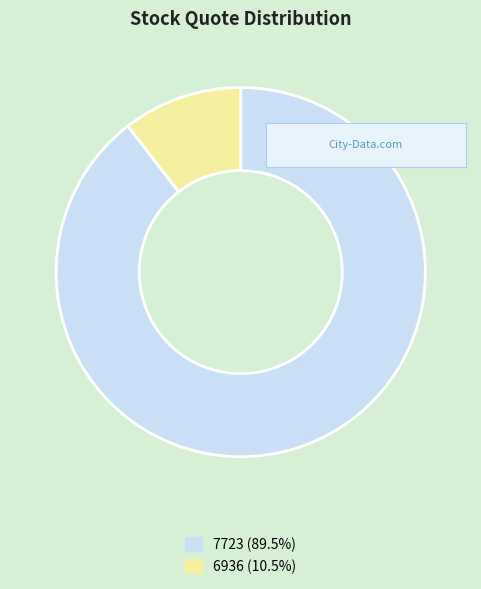

How many segments does this pie chart have?

2